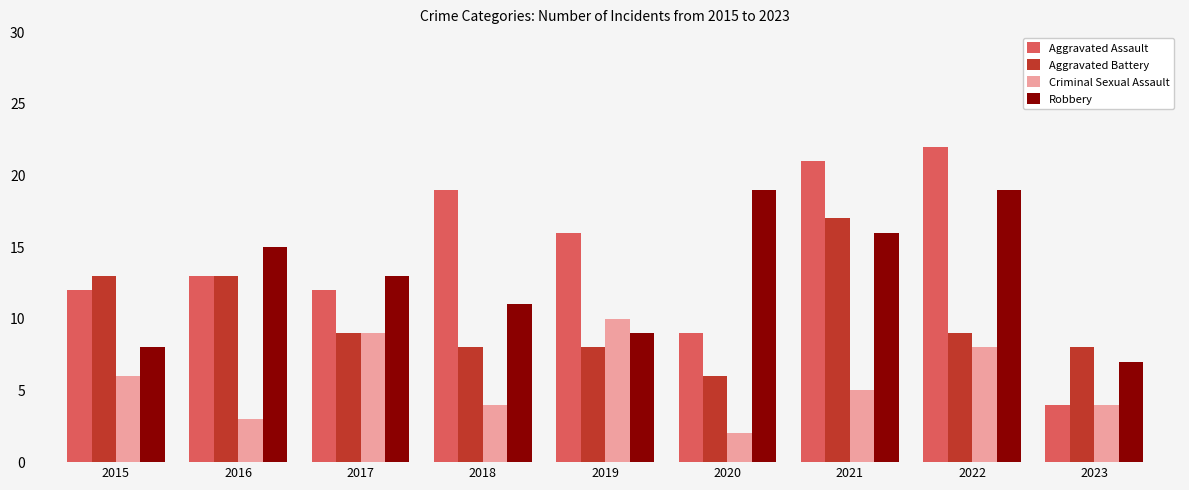

What is the difference between the maximum and minimum values in the Aggravated Assault series?

18